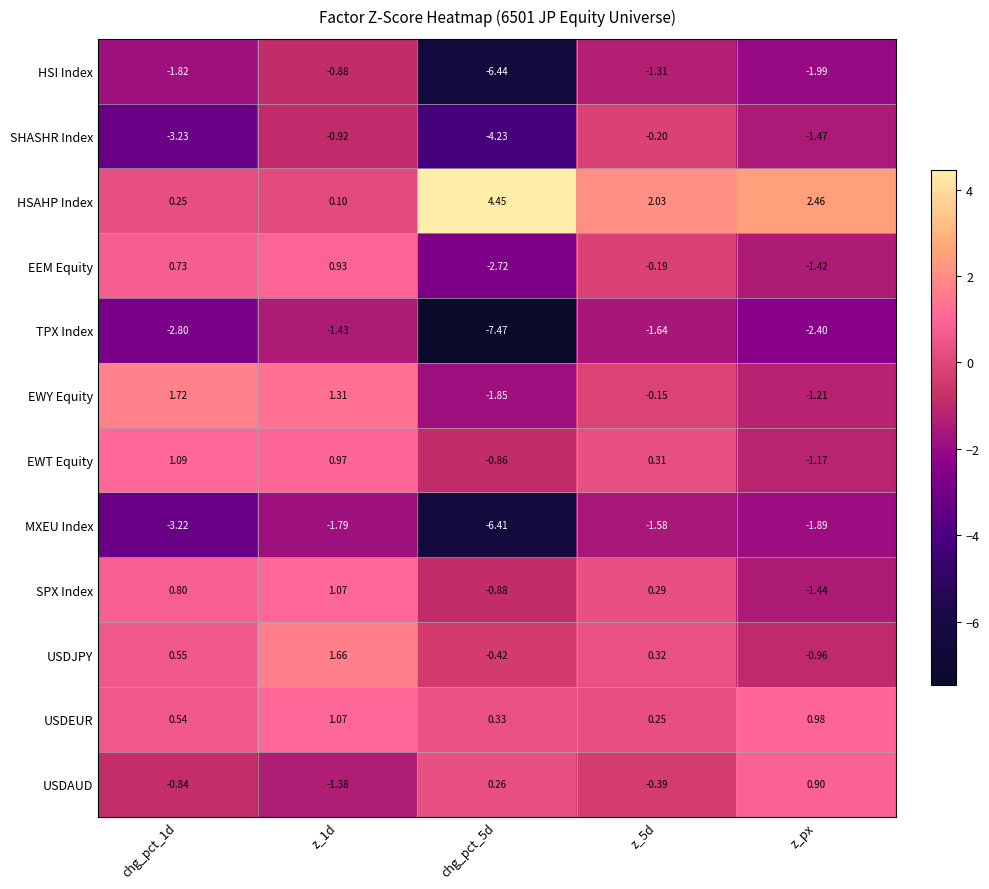

Rank the series at z_5d from highest to lowest value.

HSAHP Index, USDJPY, EWT Equity, SPX Index, USDEUR, EWY Equity, EEM Equity, SHASHR Index, USDAUD, HSI Index, MXEU Index, TPX Index